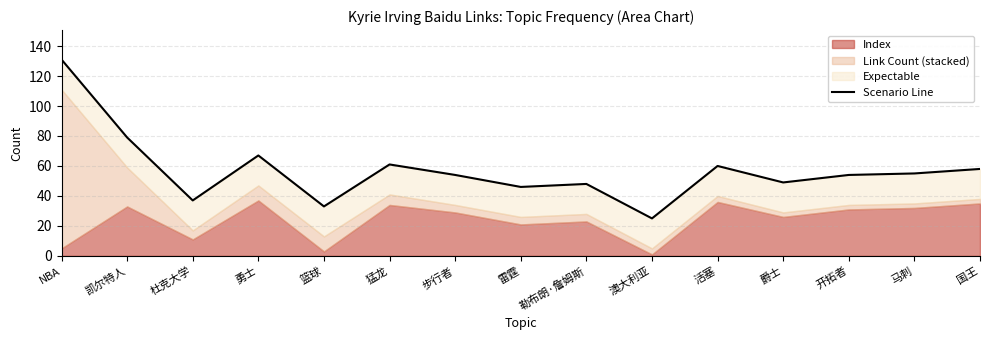

Reading left to right, extract all data points from this chart.

131	79	37	67	33	61	54	46	48	25	60	49	54	55	58